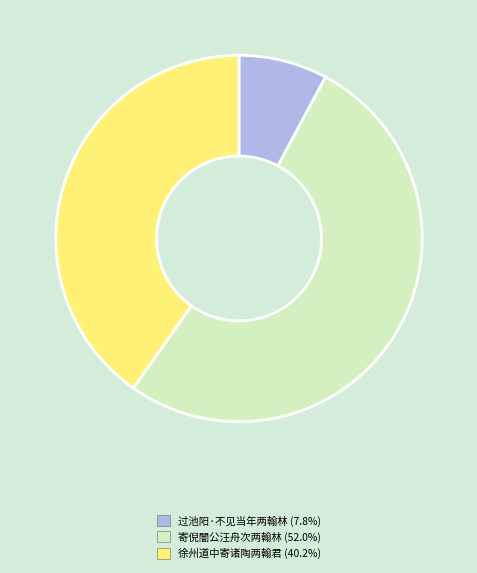

Approximately how many times larger is the value at 徐州道中寄诸陶两翰君 compared to 过池阳·不见当年两翰林?

5.1